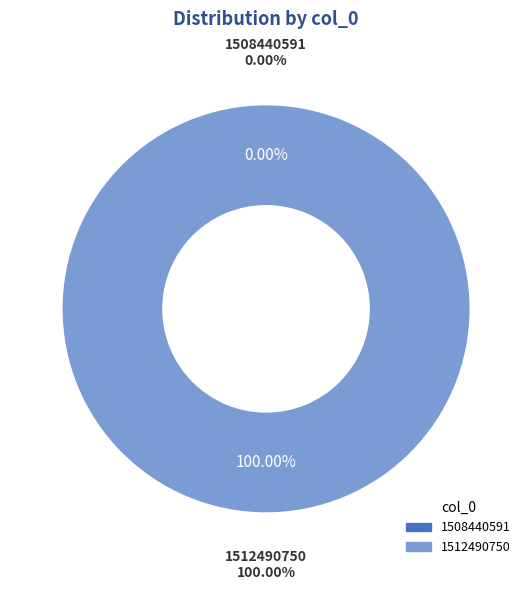

What is the change in value from 1508440591 to 1512490750?

+1